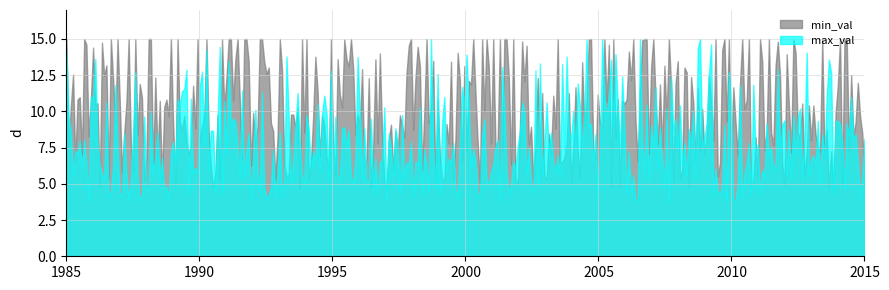

What is the highest value of the min_val series?

15.0